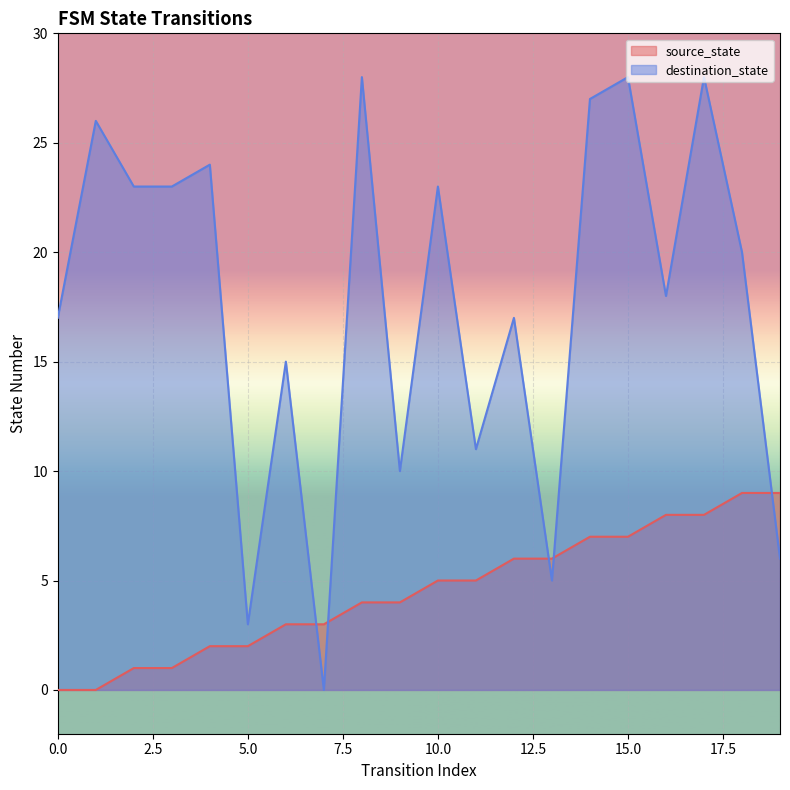

Rank the series by their maximum value, from highest to lowest.

destination_state, source_state